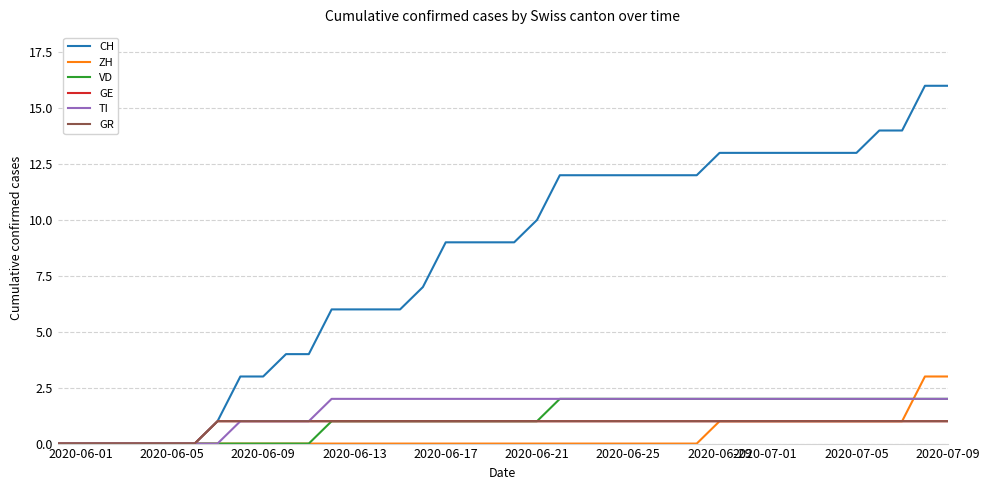

Rank the series by their maximum value, from highest to lowest.

CH, ZH, VD, TI, GE, GR